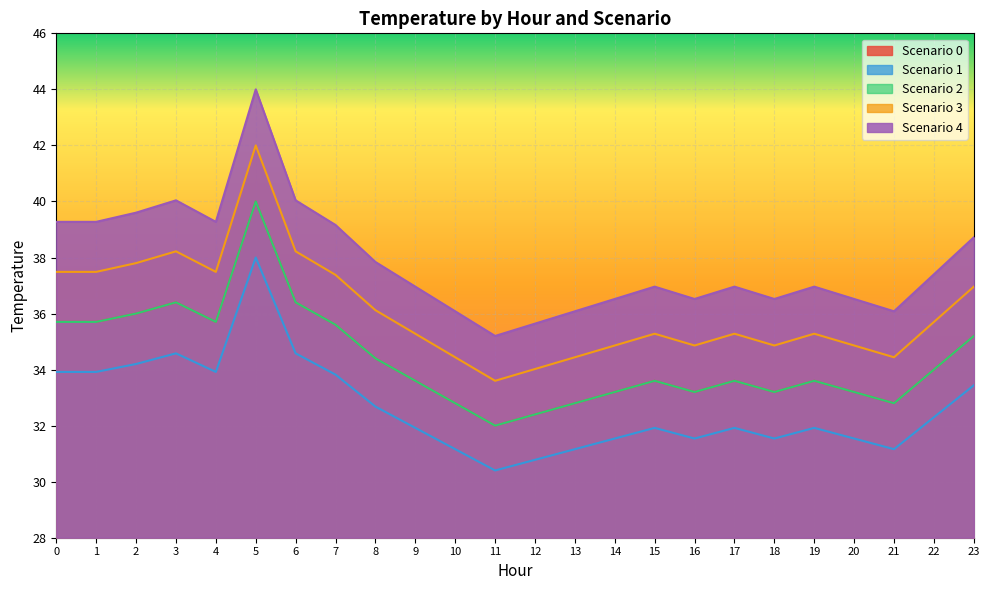

At how many categories does at least one series exceed 36?

22